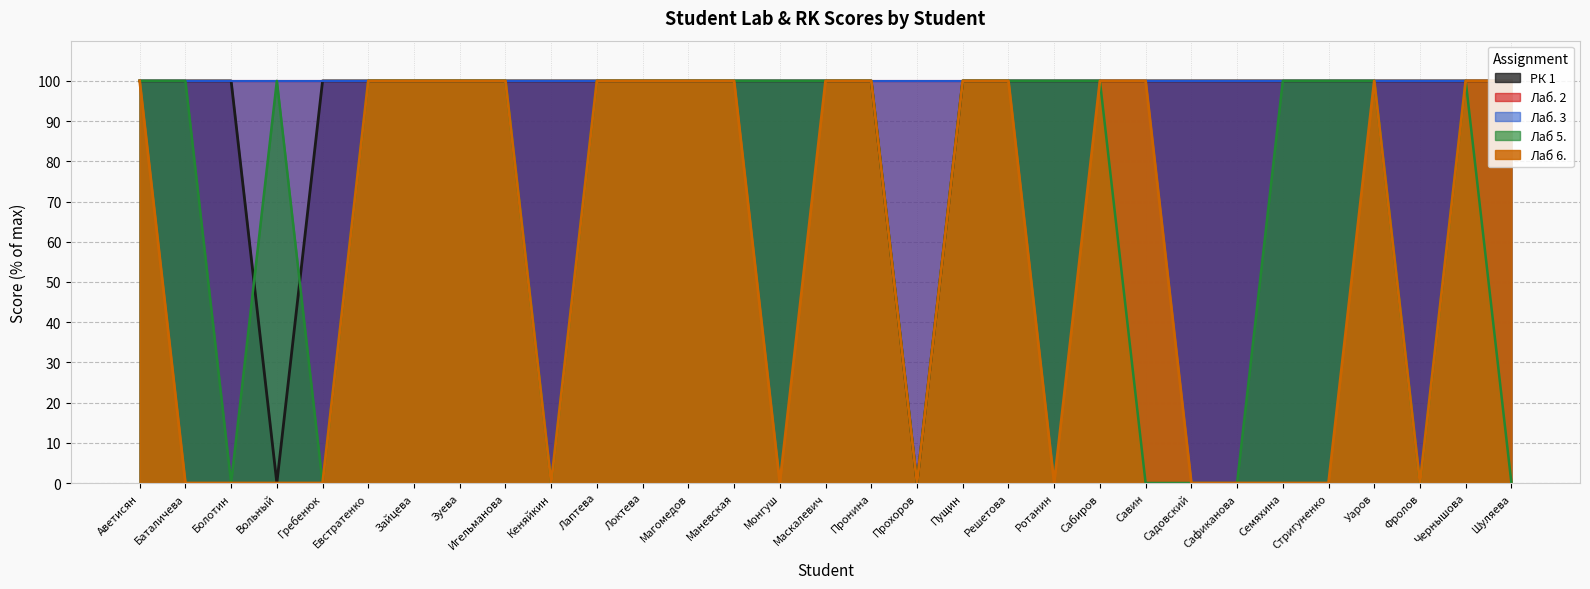

What is the difference between the second highest and second lowest values in the Лаб 5. series?

100